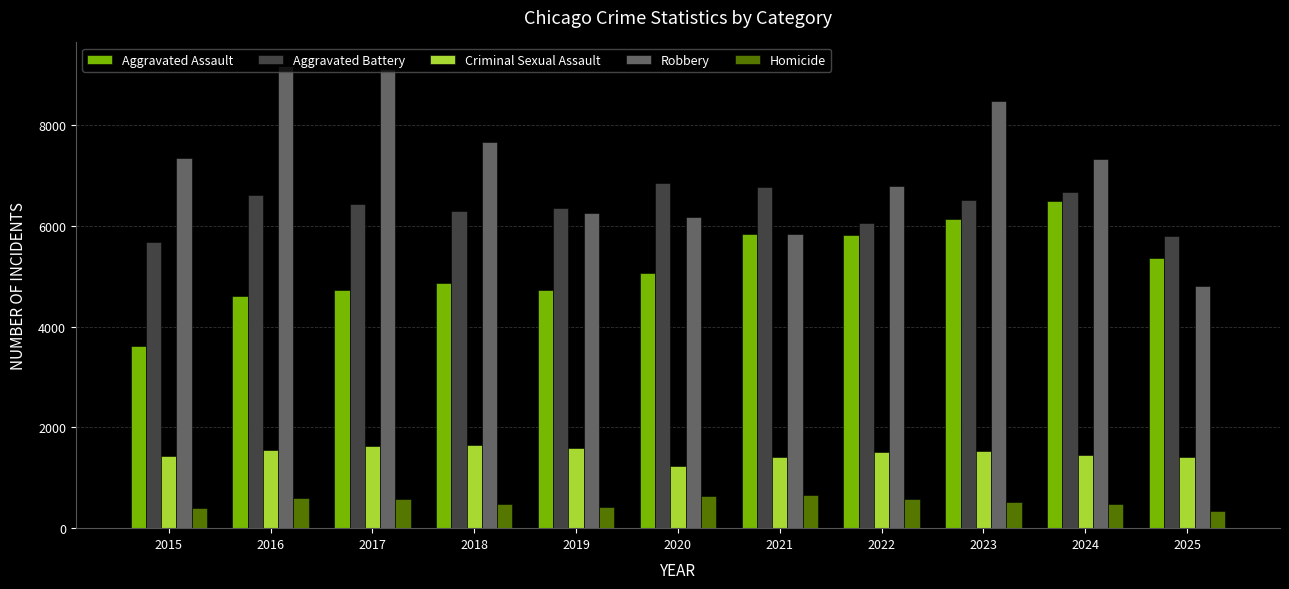

How many bars are there in each group?

5